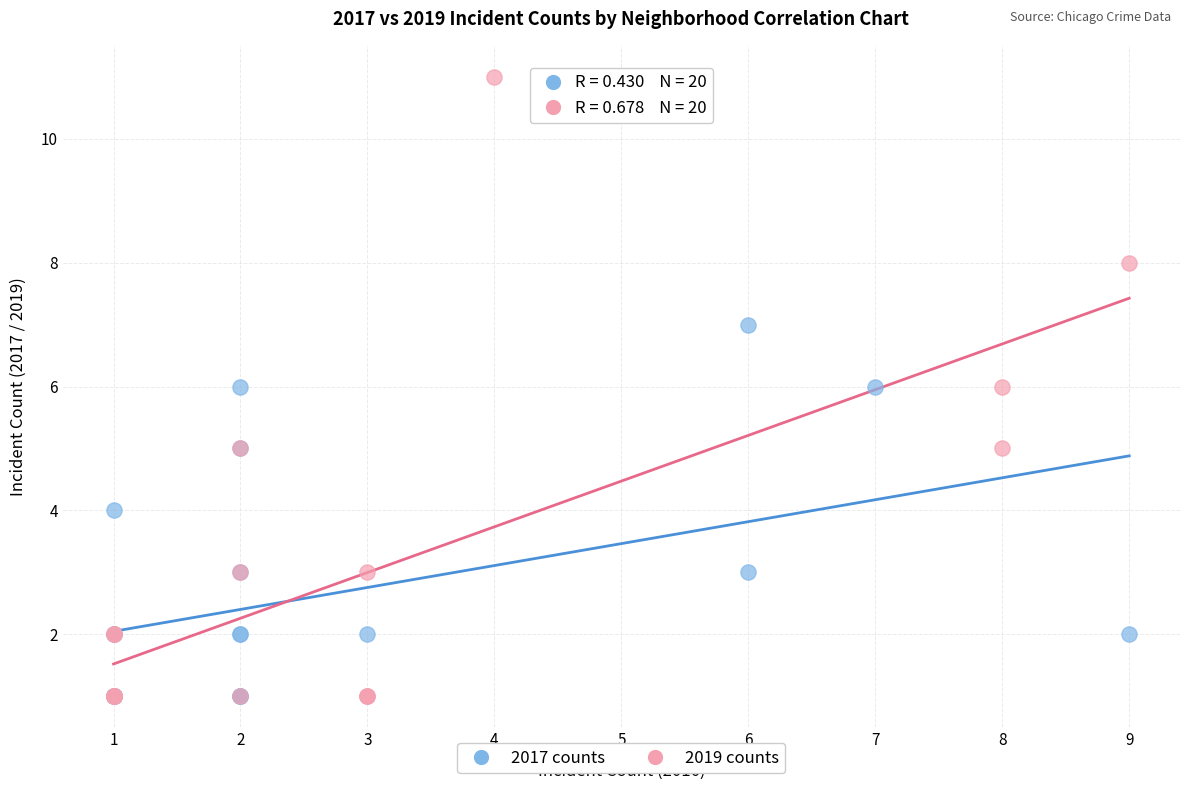

Which series reaches the maximum Y coordinate?

2019 counts